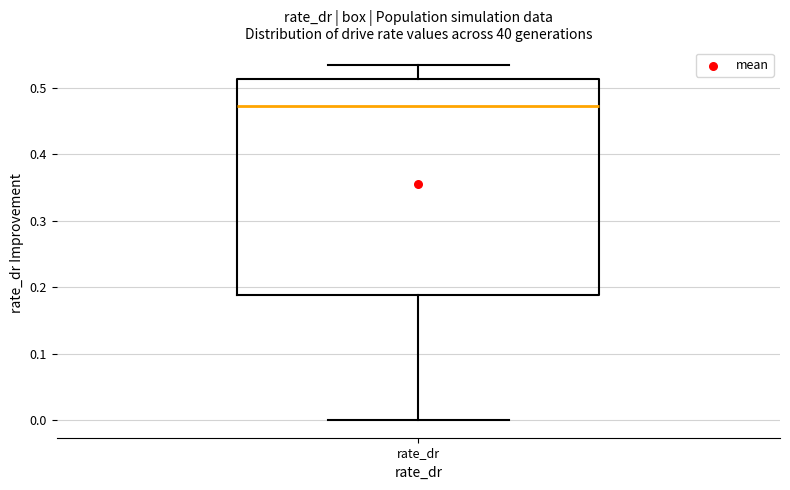

Read this box plot against the y-axis: the position of the median line, the range covered by the box, and the ends of both whiskers. The values are not printed on the chart, so give them approximately, as read against the axis.

median 0.47, box 0.19 to 0.51, whiskers 0.00 to 0.53